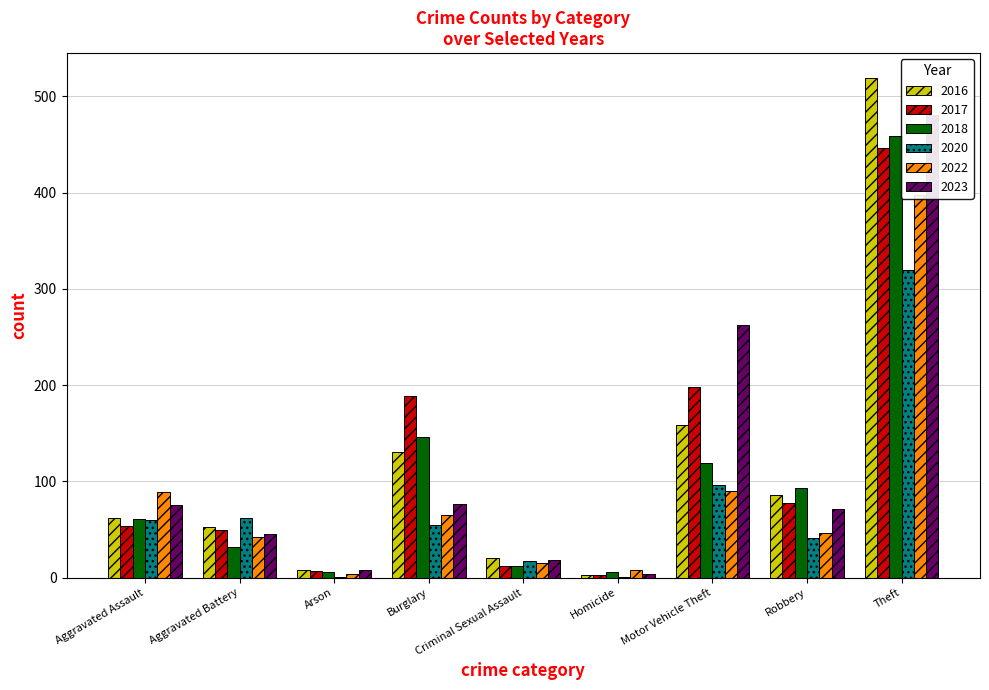

The 2018 series shows 166 at Motor Vehicle Theft. True or false?

False